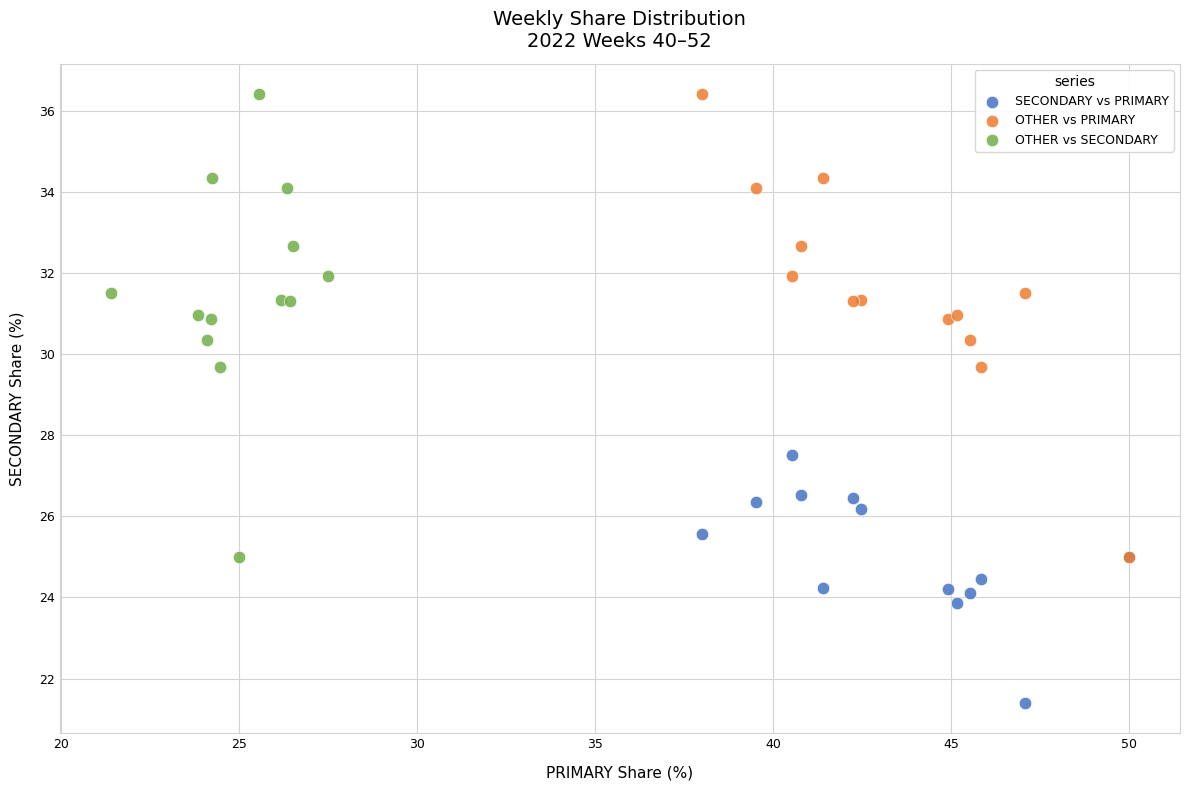

Which series contains the lowest Y value?

SECONDARY vs PRIMARY